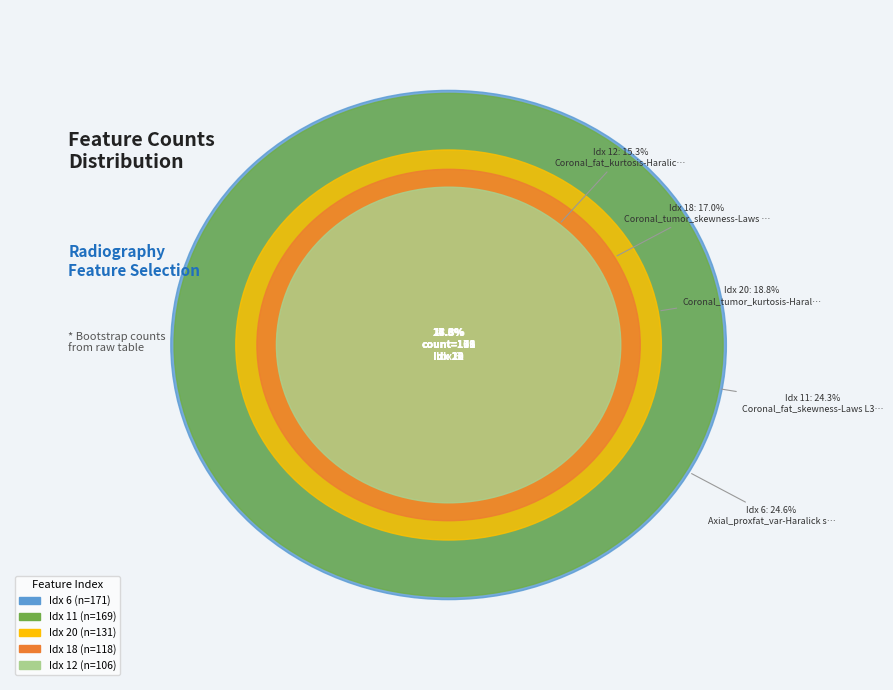

Does any single category account for the majority?

No